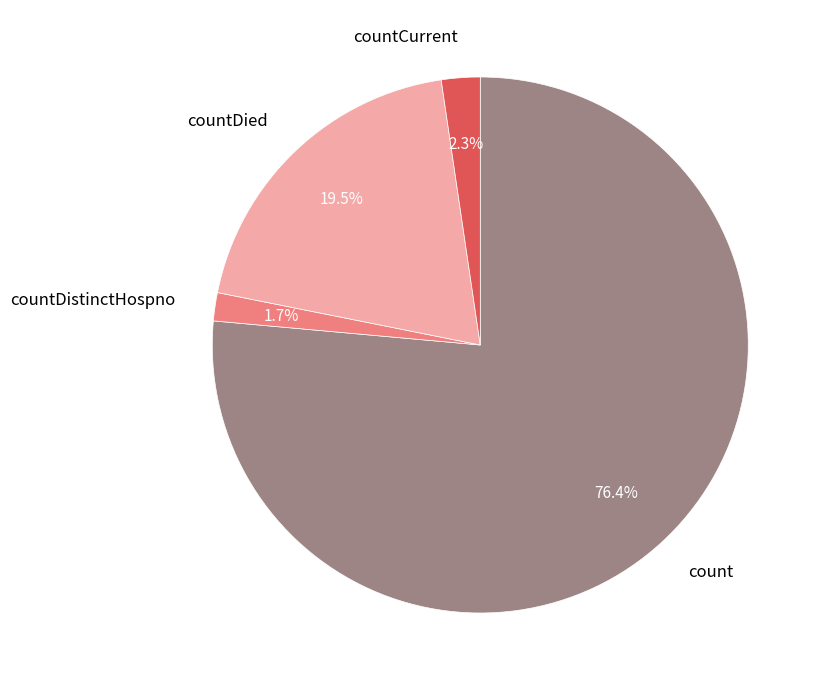

To the nearest percent, what is the average slice percentage?

25%